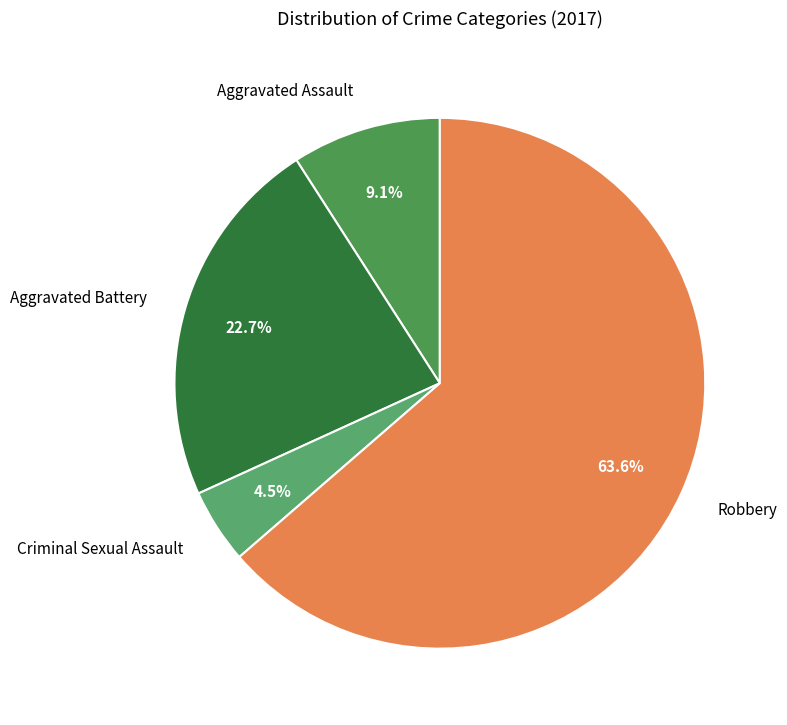

What percentage is the Robbery slice, to the nearest percent?

64%